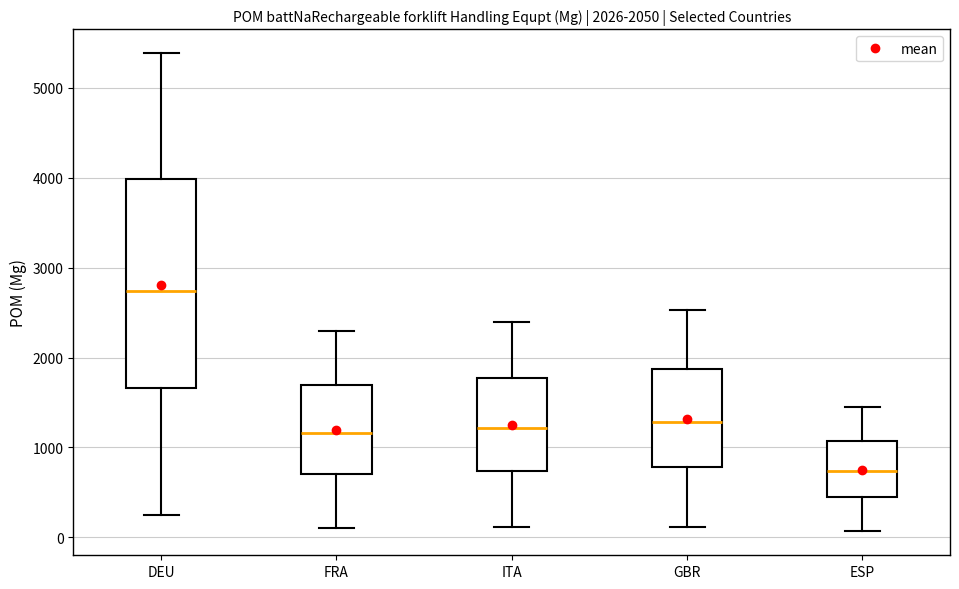

Which box has the lowest median line?

ESP